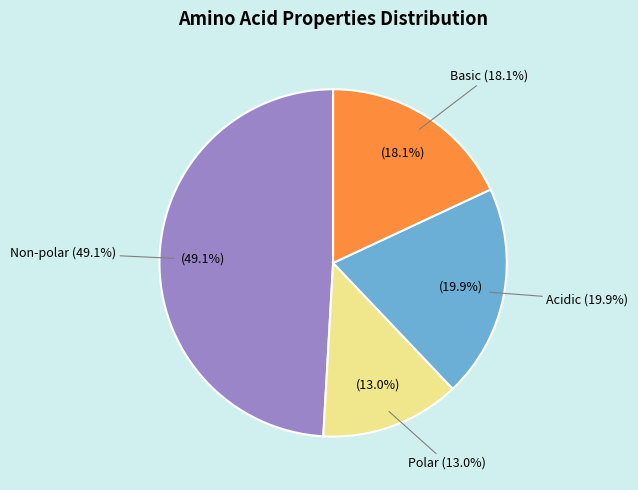

What percentage is the polar slice, to the nearest percent?

13%